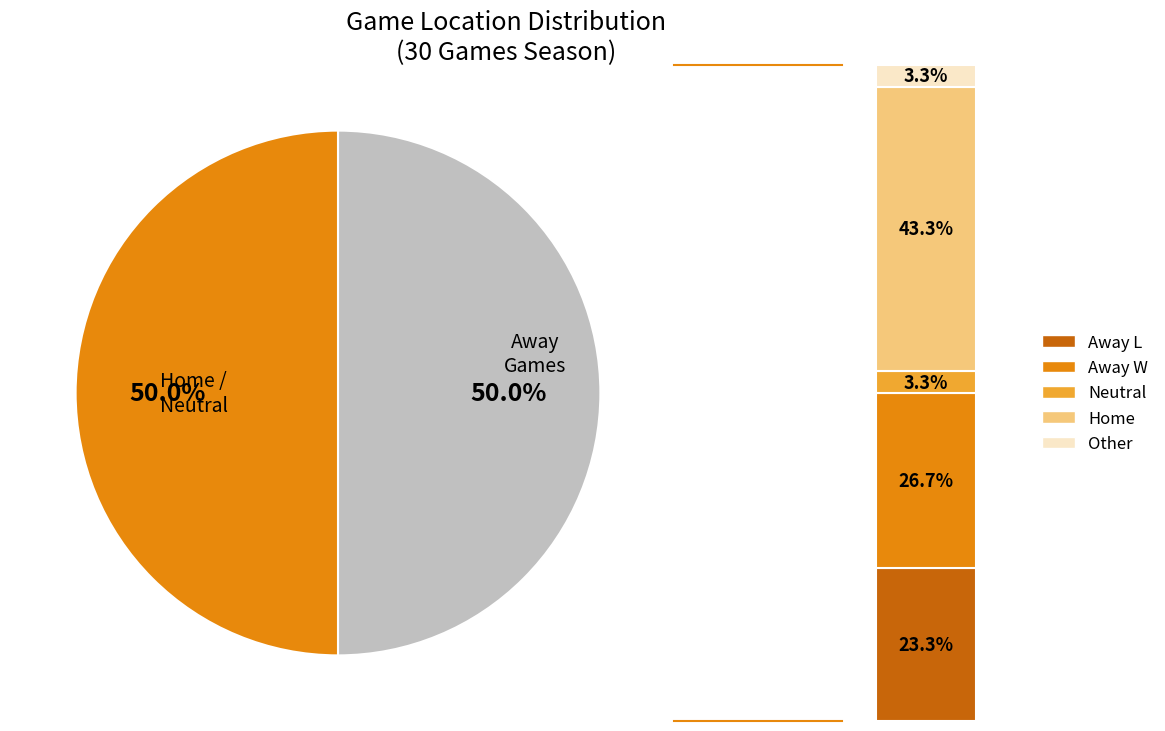

Which category has the smallest portion of the pie?

Neutral